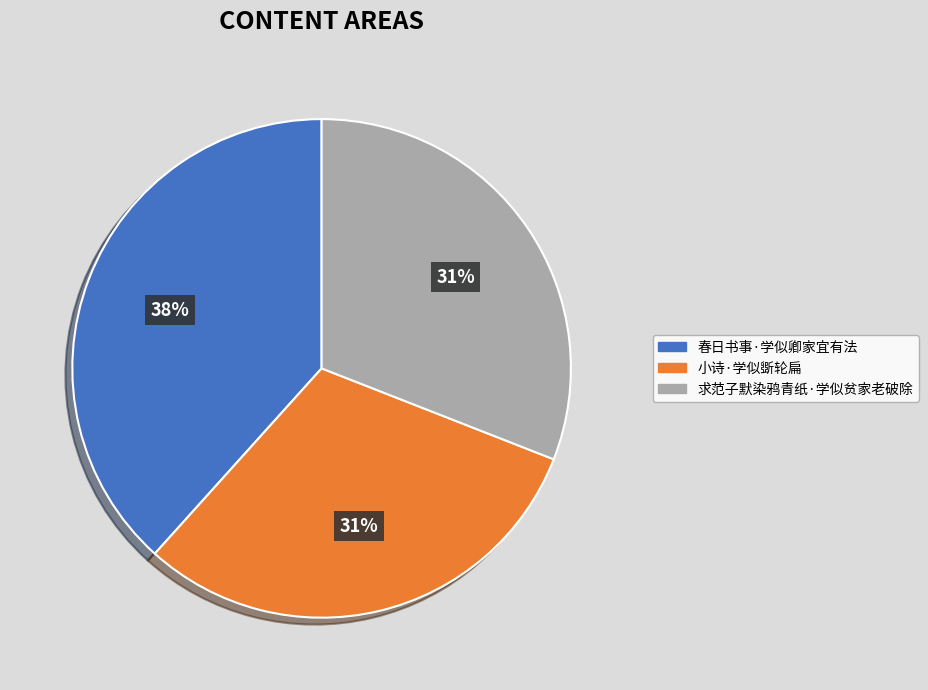

To the nearest percent, what portion does 求范子默染鸦青纸·学似贫家老破除 represent?

31%